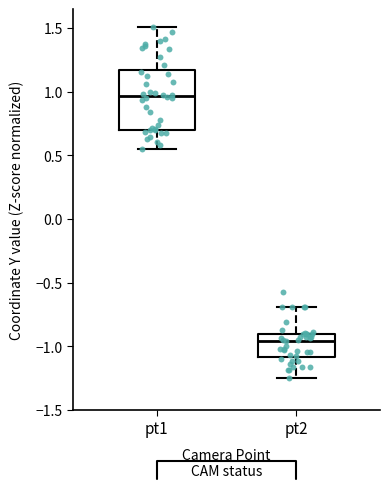

Where does the median line of the box for pt1 sit on the y-axis? The values are not printed on the chart, so give them approximately, as read against the axis.

0.95